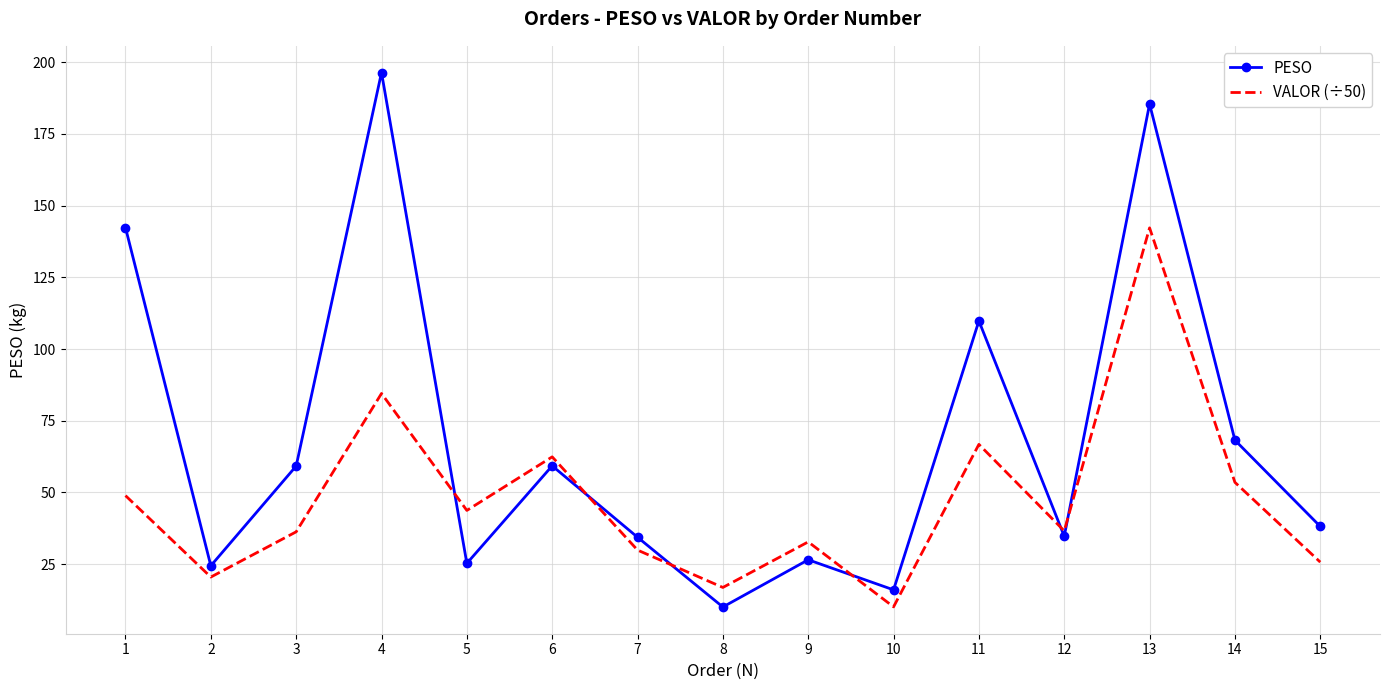

What is the highest value of the PESO series?

196.4